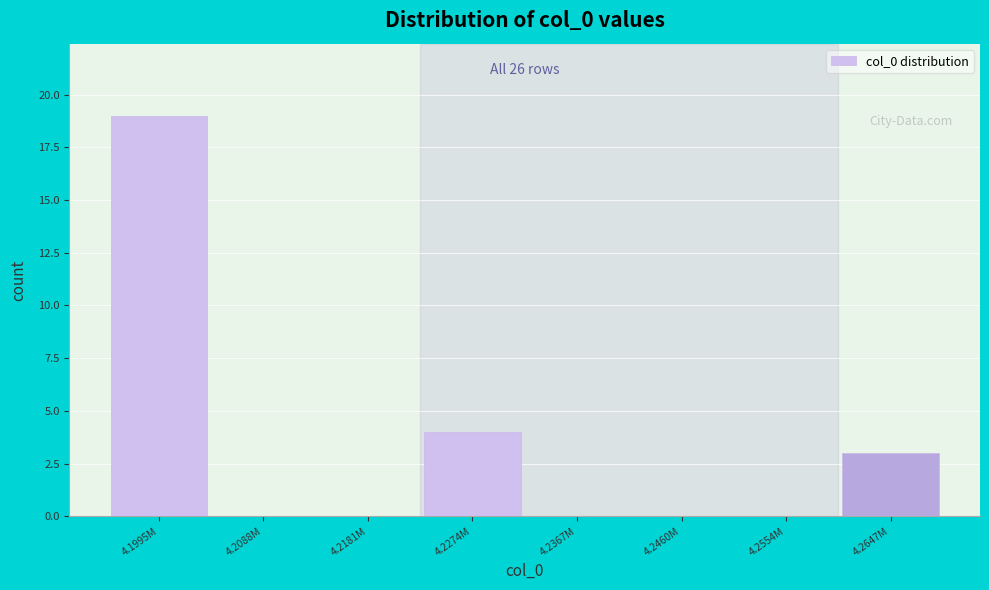

Reading left to right, what are all the values shown in this chart?

4.1995M=19	4.2088M=0	4.2181M=0	4.2274M=4	4.2367M=0	4.2460M=0	4.2554M=0	4.2647M=3